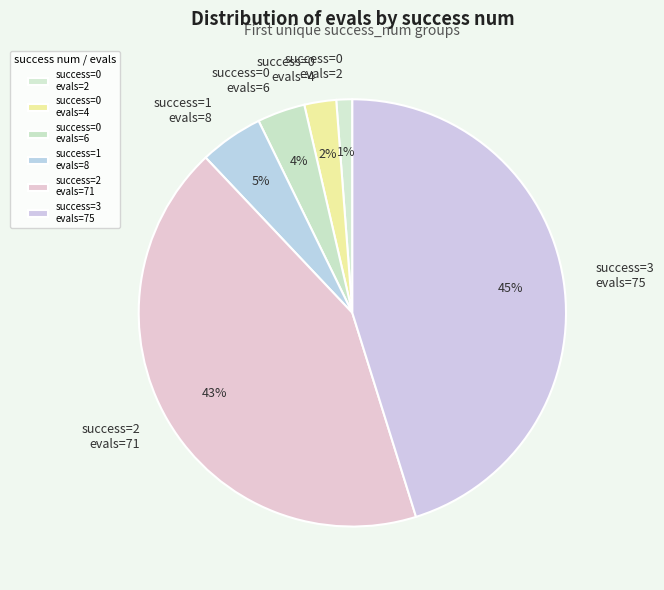

Which has a higher value, success=2 evals=71 or success=0 evals=2?

success=2 evals=71